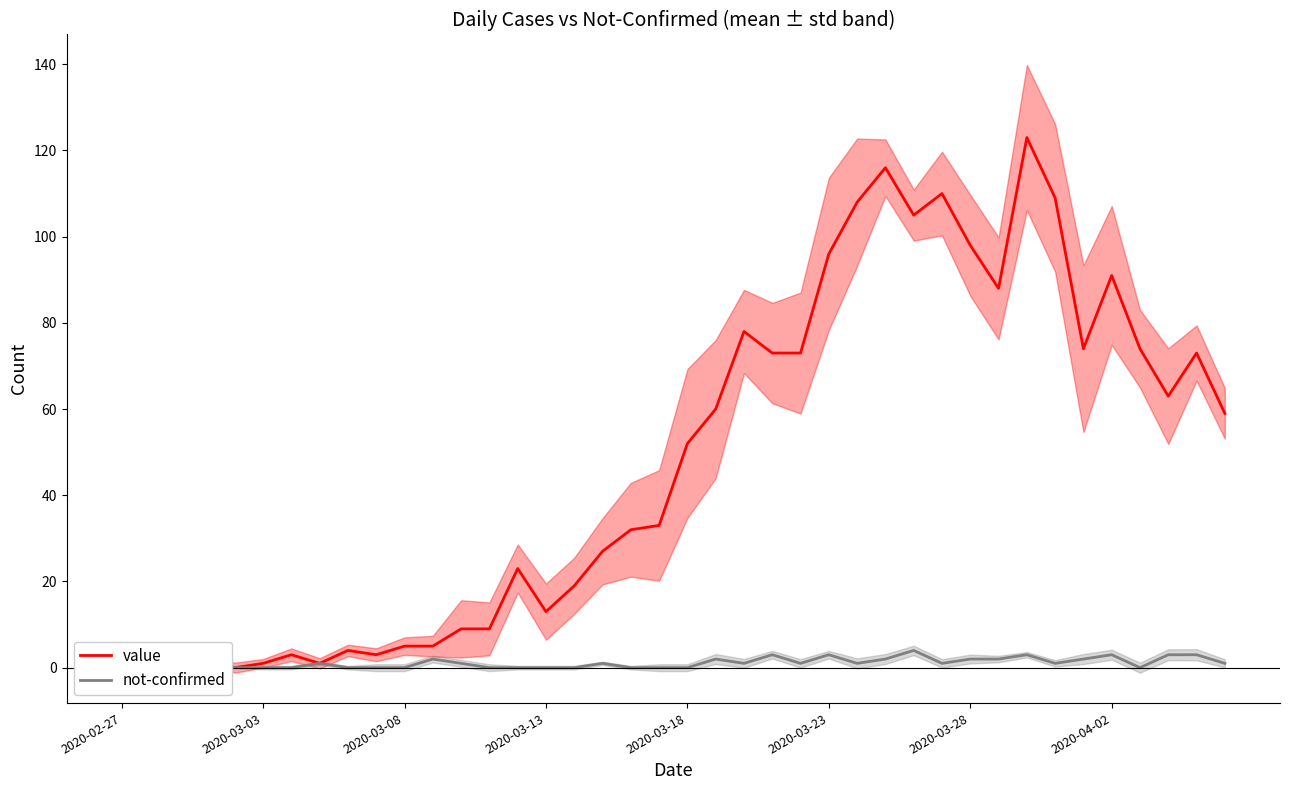

What is the difference between the maximum and second lowest values in the not-confirmed series?

4